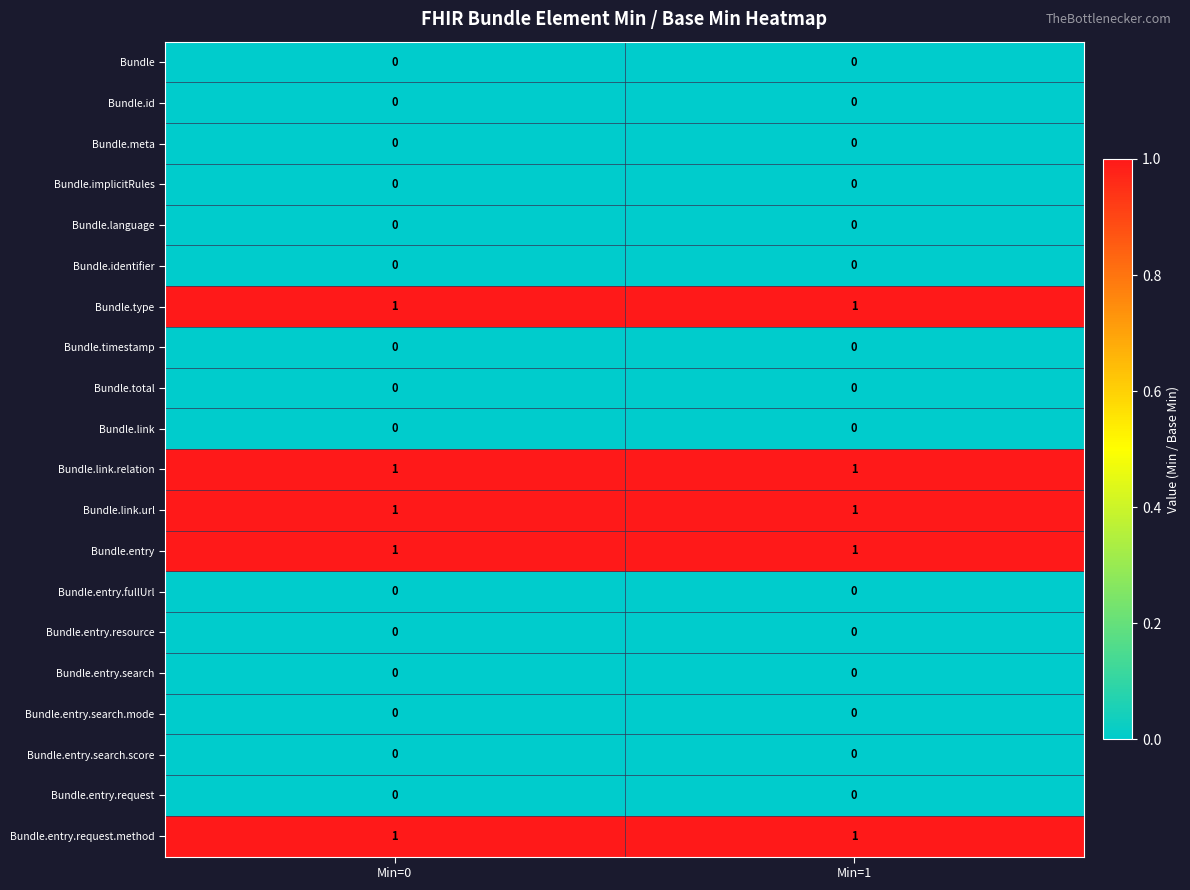

True or false: Bundle.identifier has a value of 0 at Min=1.

True